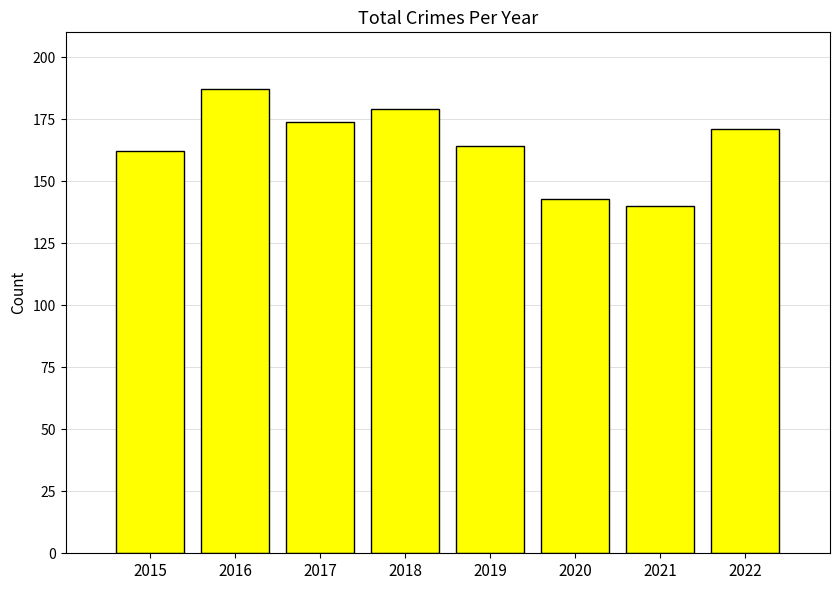

What value does the data have at 2016?

187